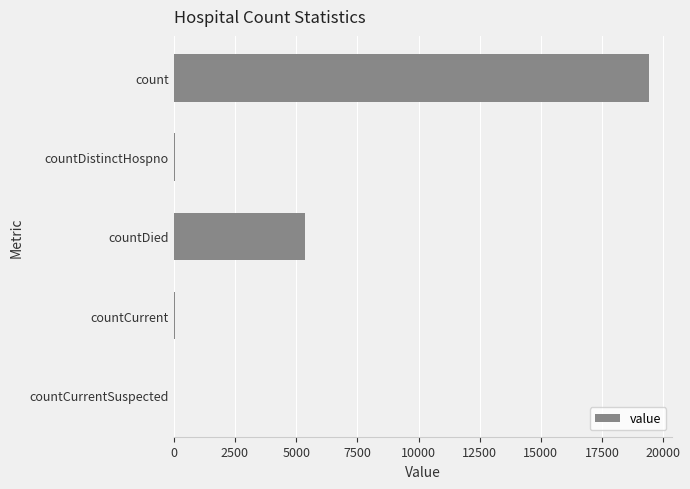

What is the greatest value displayed?

19398